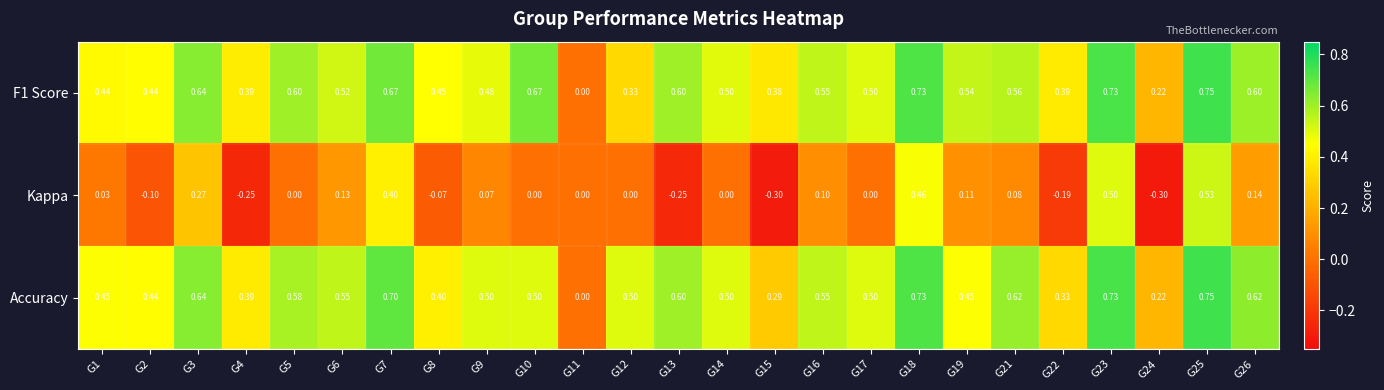

Between G5 and G13, which series saw the biggest shift?

Kappa